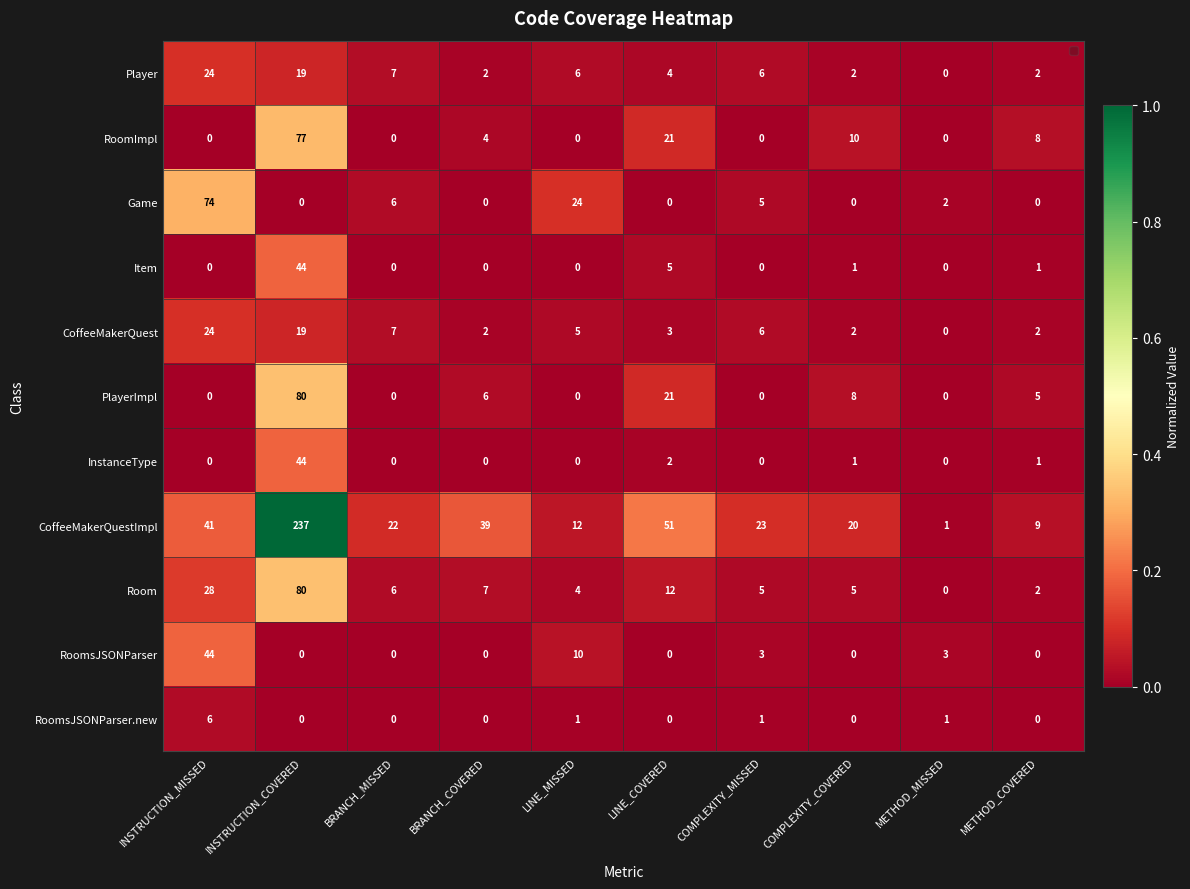

What is the maximum value shown in the chart?

237